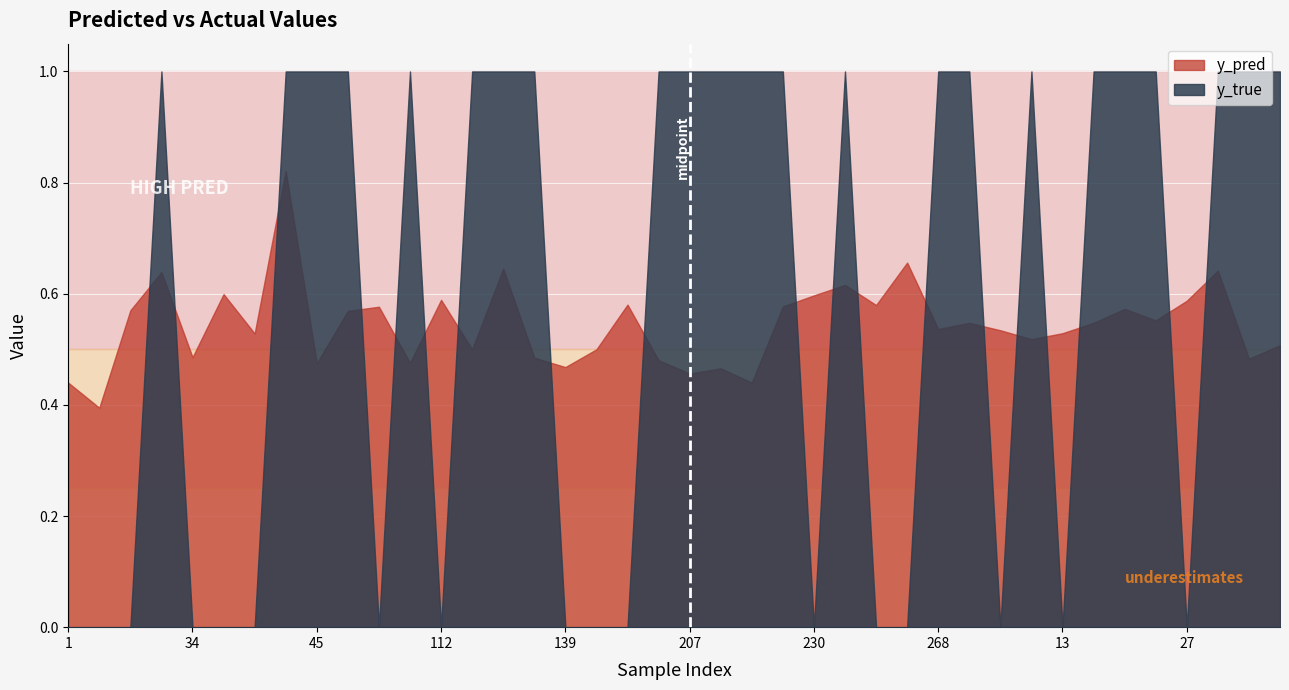

How many y_pred values are between 0 and 1?

40